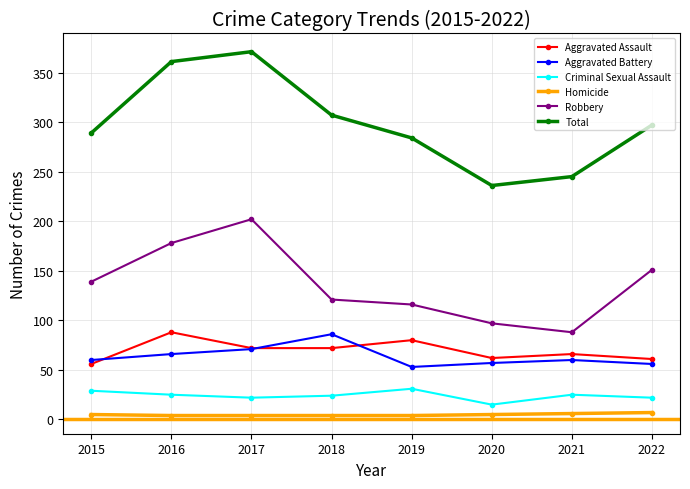

The Aggravated Assault series shows 72 at 2018. True or false?

True